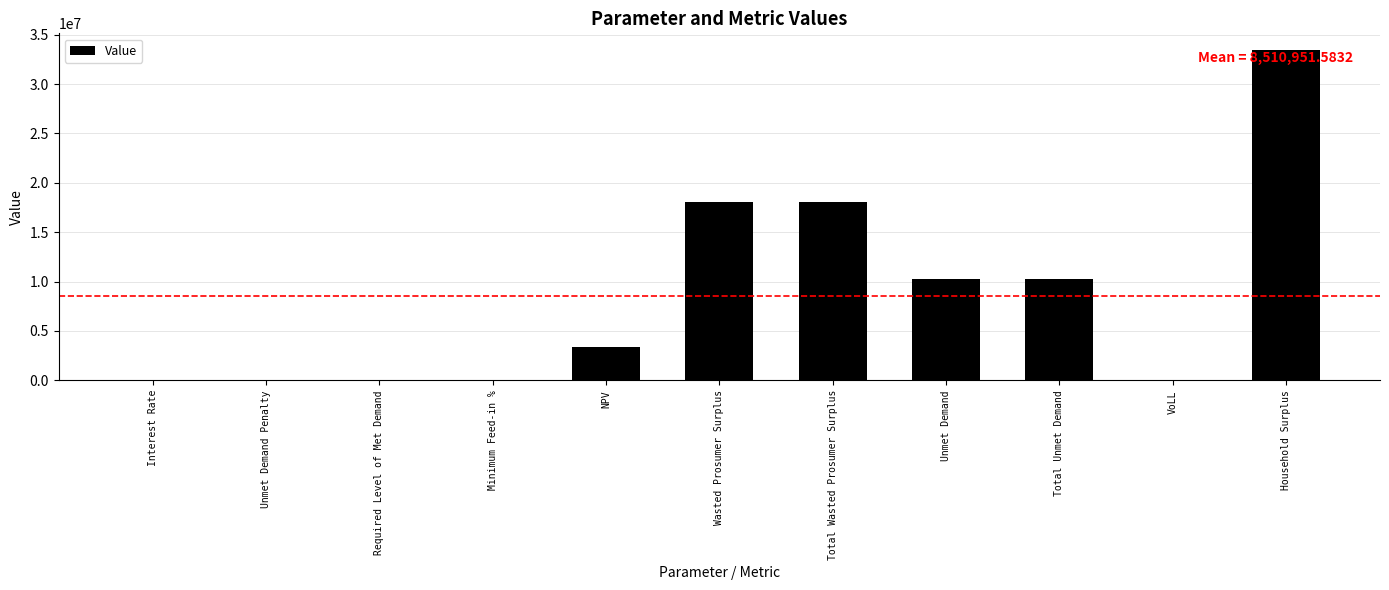

Approximately how many times larger is the value at NPV compared to Total Wasted Prosumer Surplus?

0.2